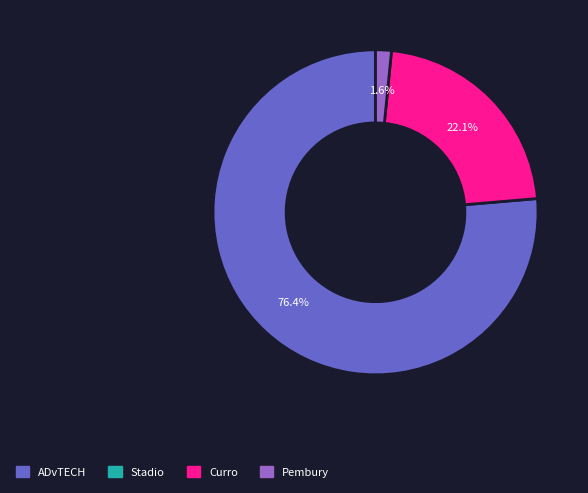

Is there any slice that represents more than half of the pie?

Yes